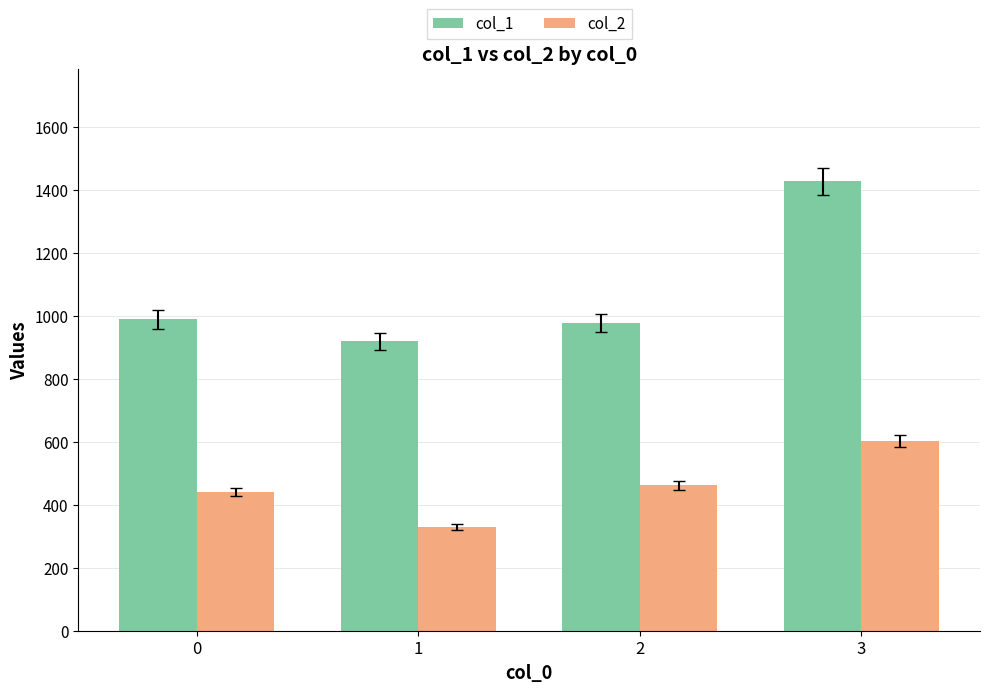

How many series are shown in this chart?

2